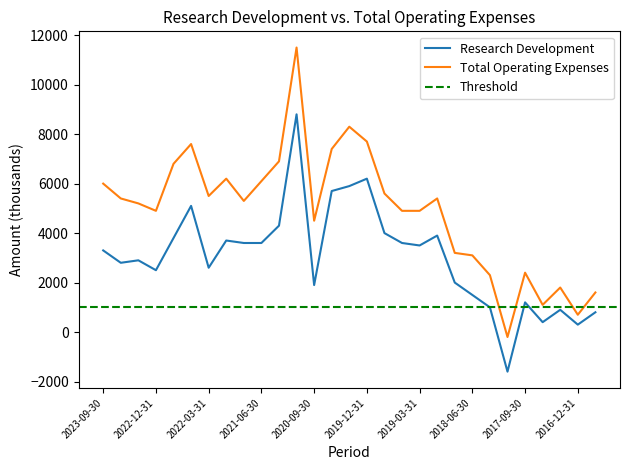

What is the label of the 18th point from the right?

2020-12-31